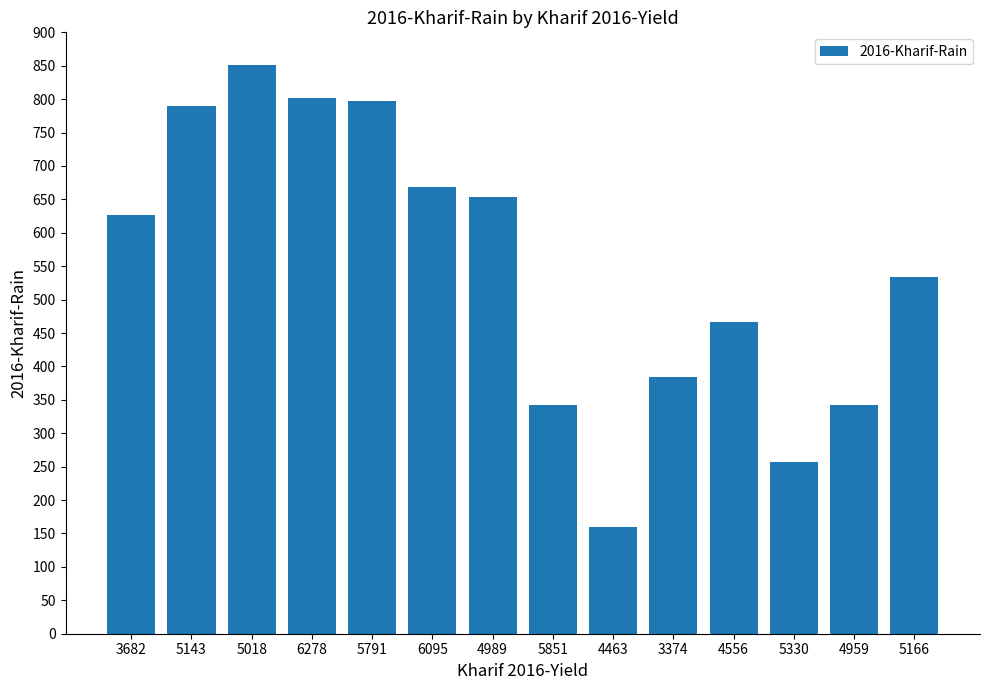

What is the greatest value displayed?

850.7